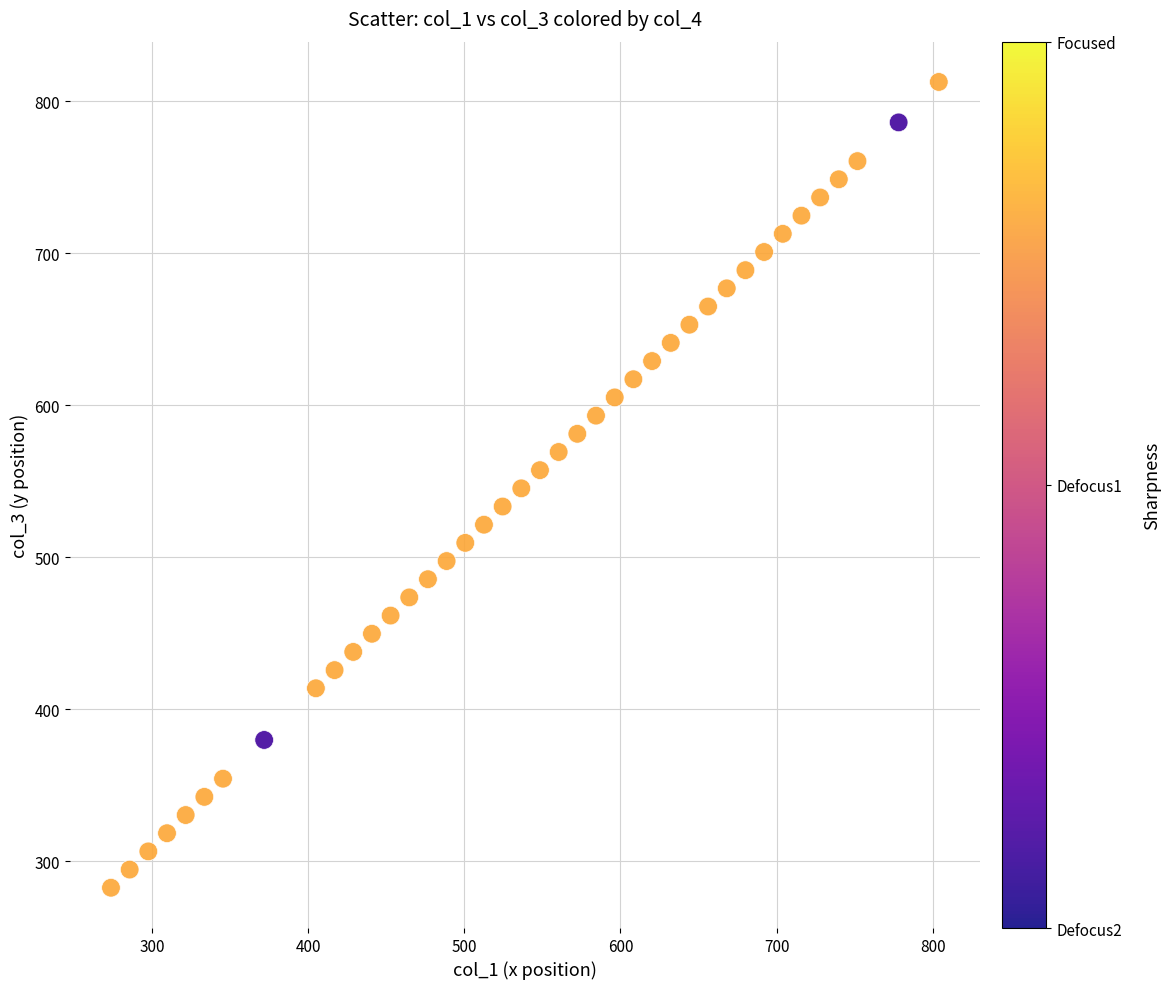

What is the range of X values (max minus min)?

530.0